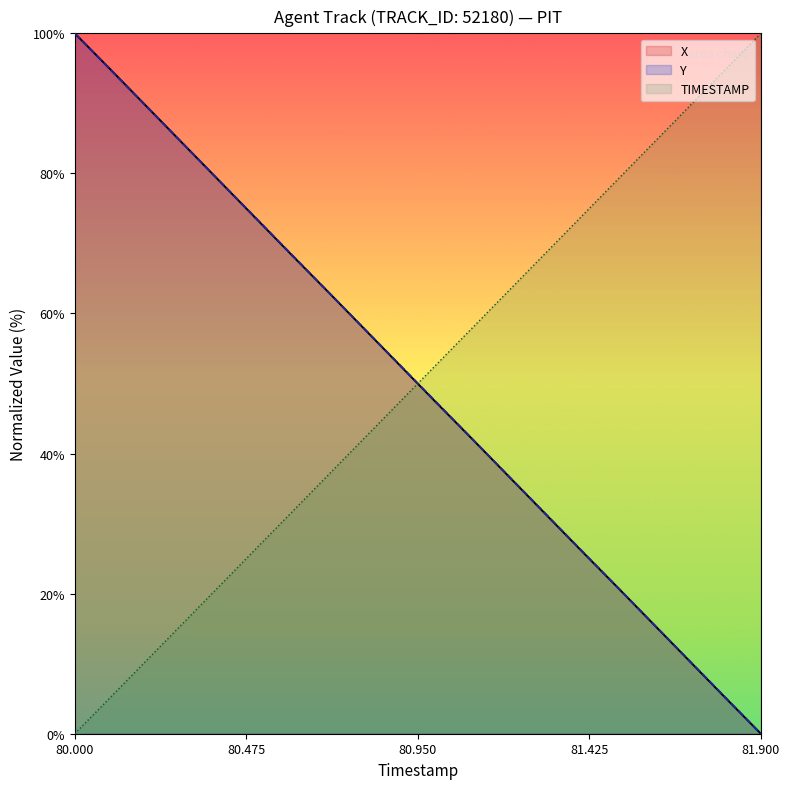

Reading left to right, extract all data points from this chart.

TIMESTAMP: 0.0	5.3	10.5	15.8	21.1	26.3	31.6	36.8	42.1	47.4	52.6	57.9	63.2	68.4	73.7	78.9	84.2	89.5	94.7	100.0
X: 100.0	94.8	89.5	84.2	78.9	73.7	68.4	63.2	57.9	52.6	47.3	42.1	36.8	31.6	26.3	21.1	15.8	10.5	5.2	0.0
Y: 100.0	94.7	89.5	84.2	79.0	73.7	68.4	63.2	57.9	52.7	47.4	42.1	36.9	31.6	26.3	21.1	15.8	10.5	5.3	0.0